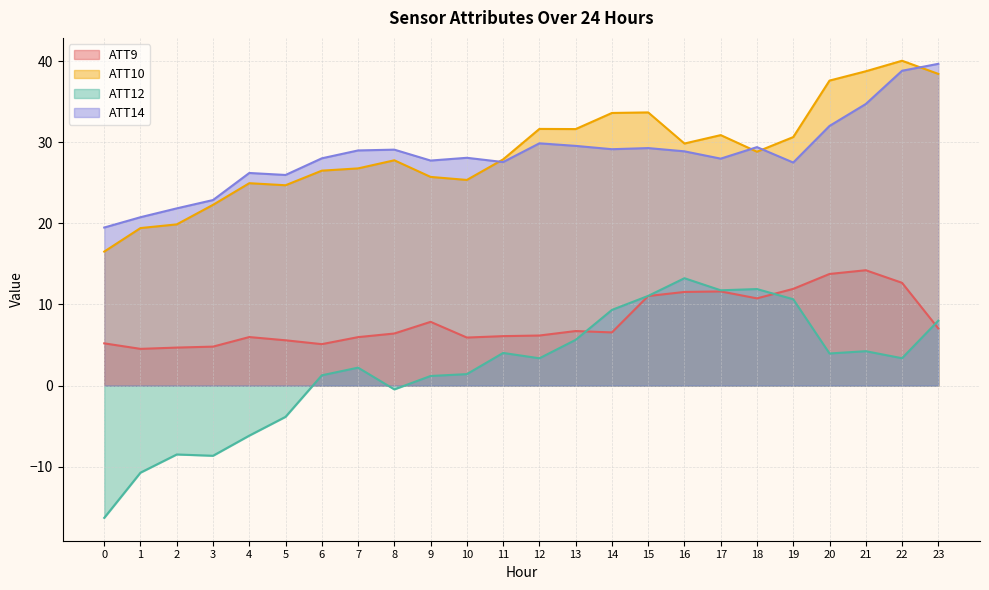

Where is the first local minimum for ATT9?

1